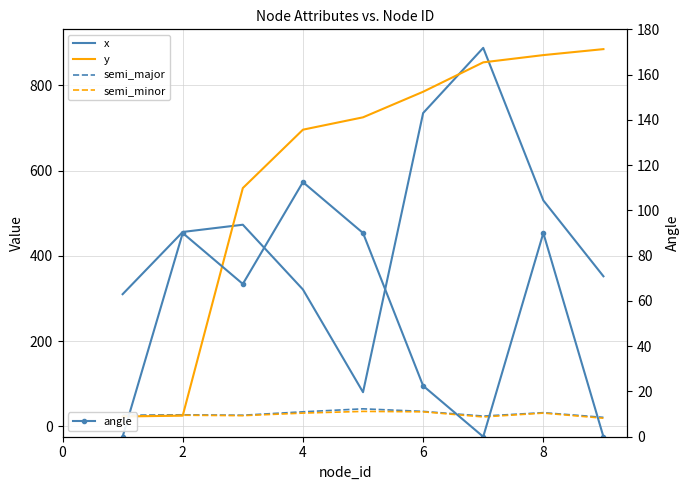

How many values in the semi_minor series exceed 26?

4